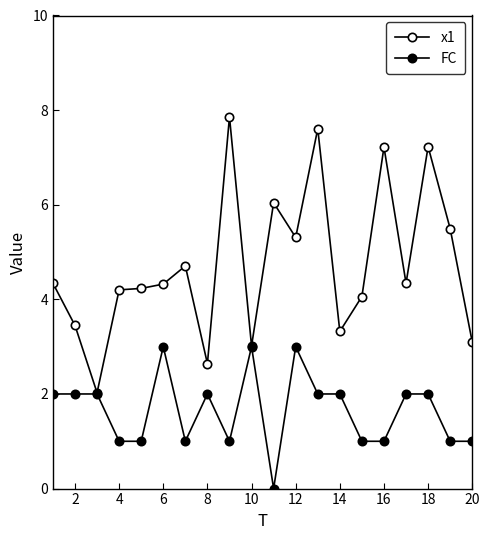

How many series are shown in this chart?

2